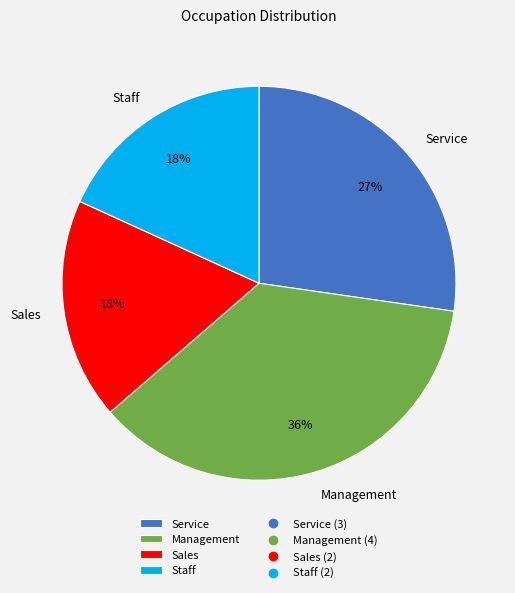

To the nearest percent, what is the combined percentage of Service and Sales?

45%